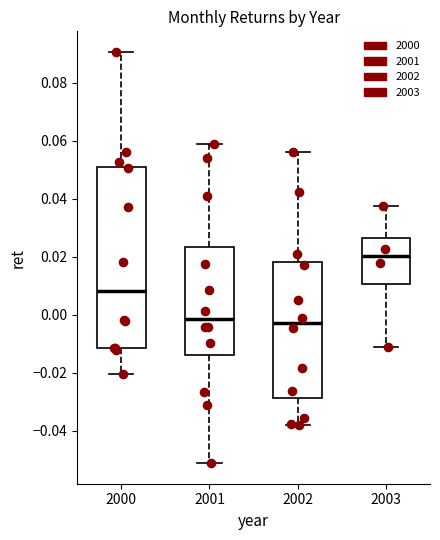

Comparing the boxes themselves (not the whiskers), which one is the tallest?

2000